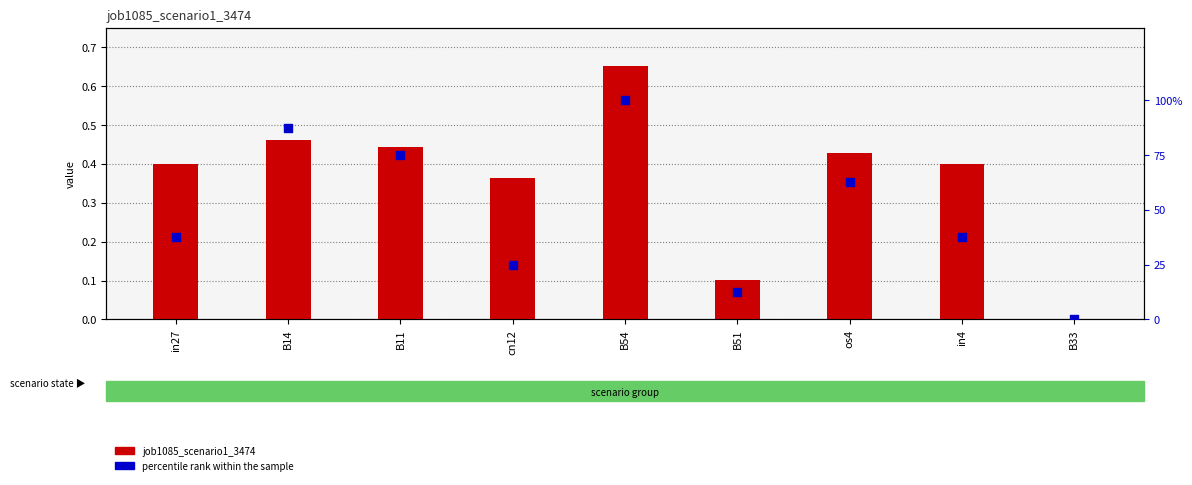

What are all the series names shown in the legend?

job1085_scenario1_3474, percentile rank within the sample